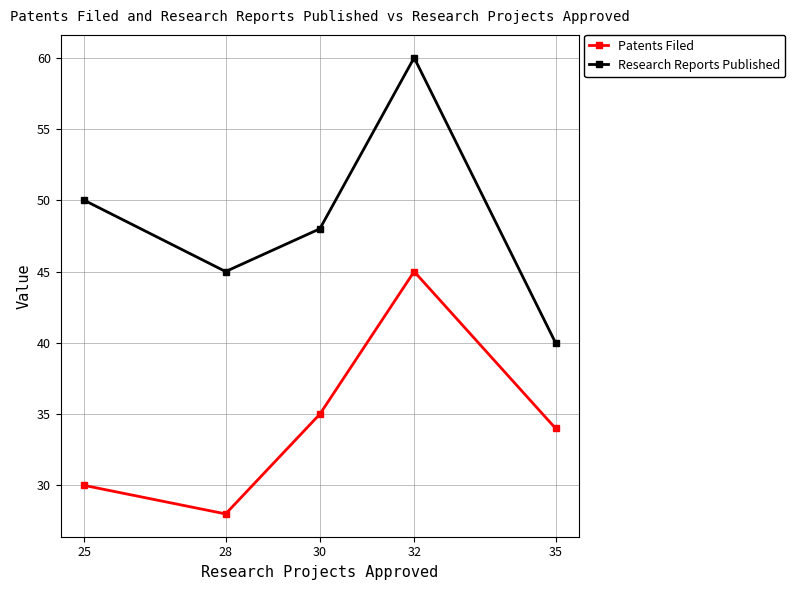

True or false: Patents Filed and Research Reports Published intersect in this chart.

False